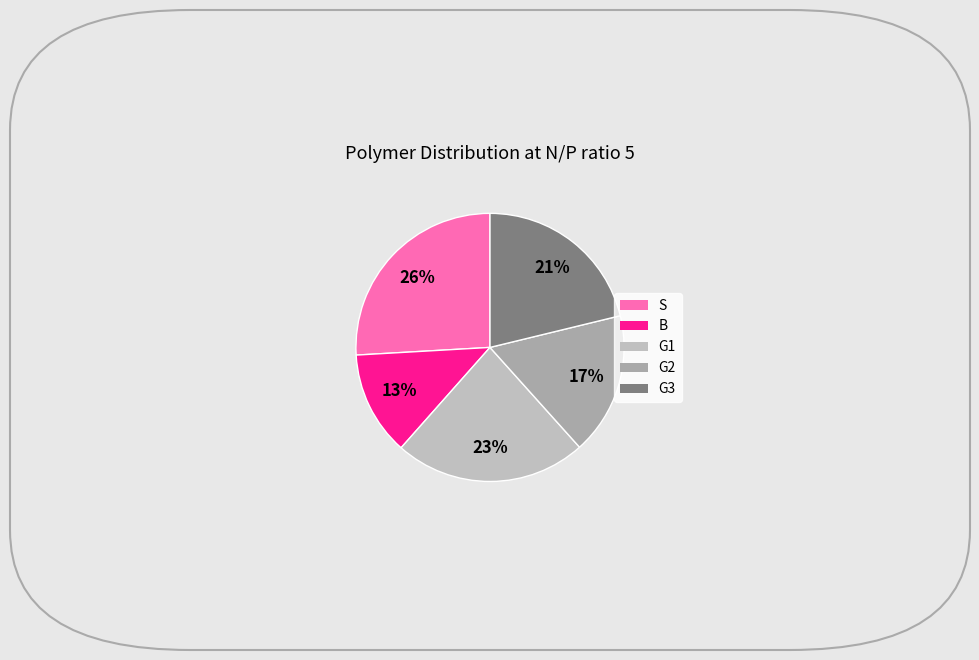

Is there a majority slice in this chart?

No